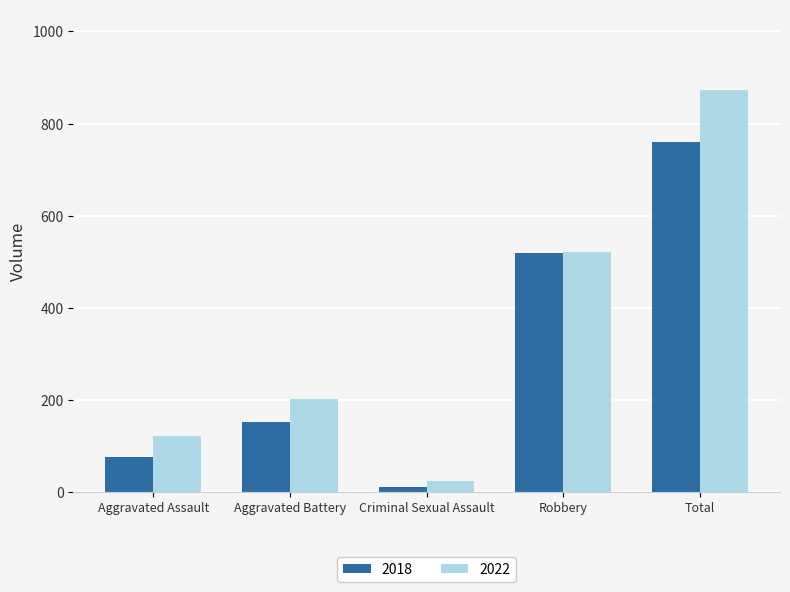

What is the sum of all 2022 values?

1741